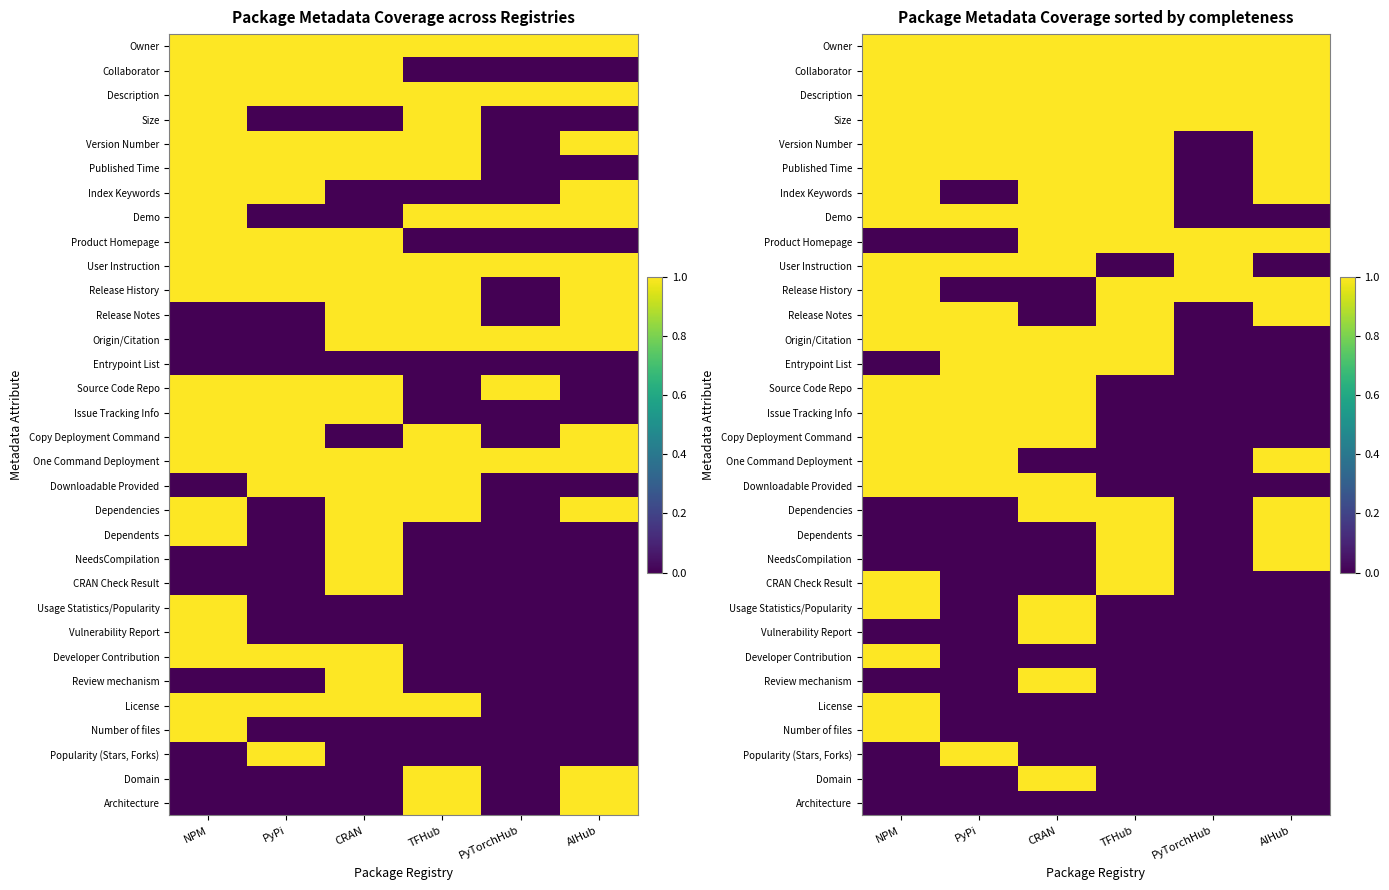

Which category has the highest value across all series?

NPM